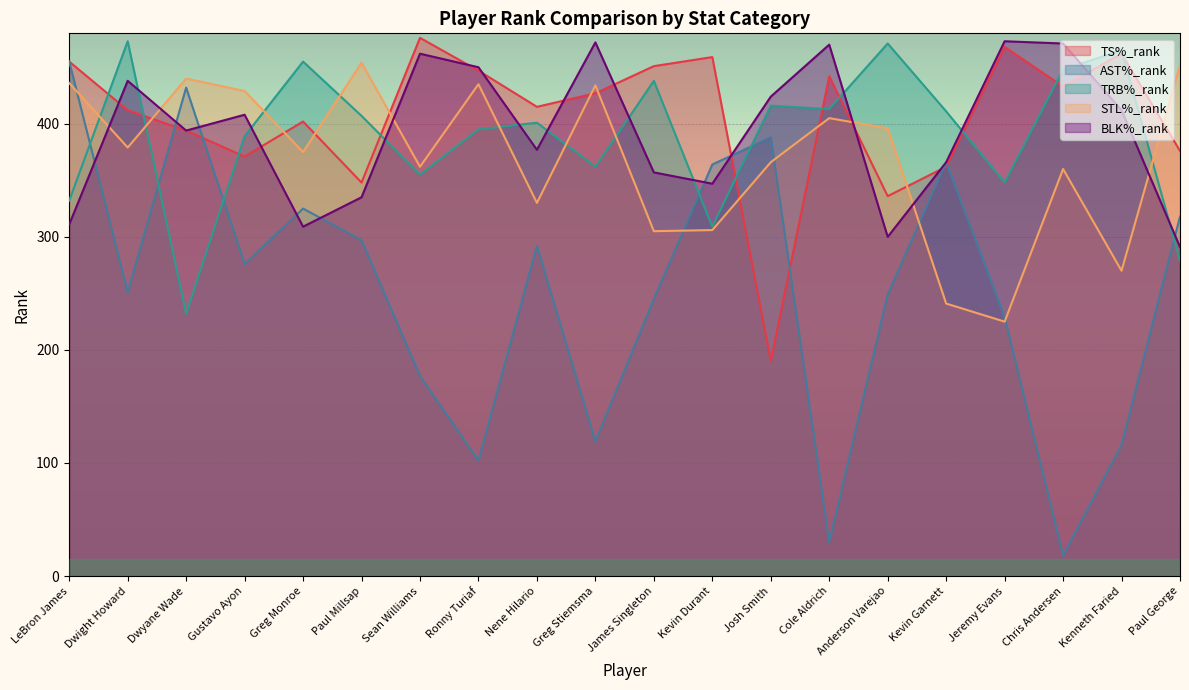

Which series changed the most between Kevin Garnett and Paul George?

STL%_rank